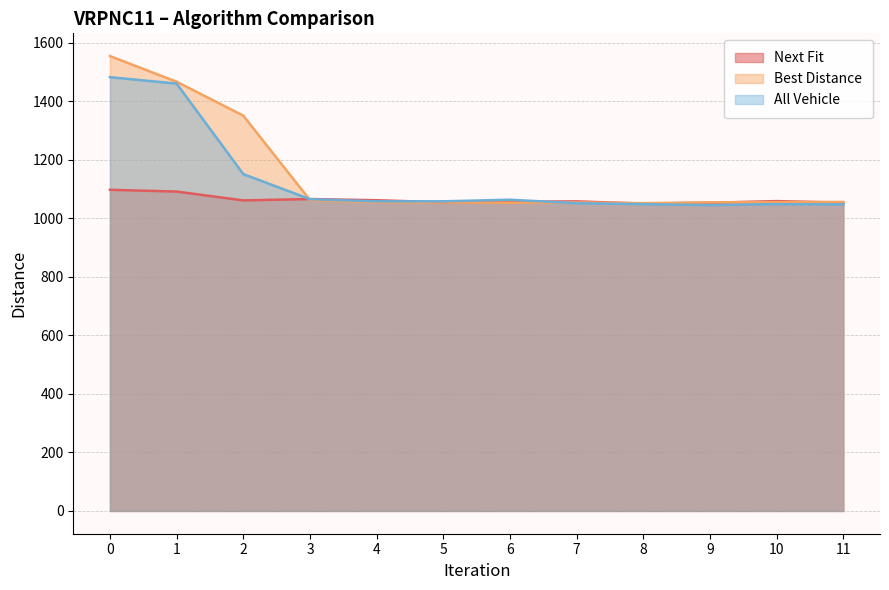

What is the difference between the second highest and minimum values in the All Vehicle series?

415.4